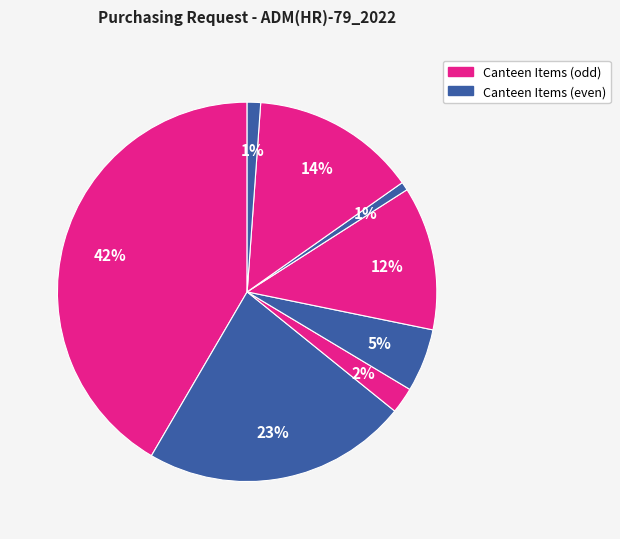

Count the number of slices in the pie.

8